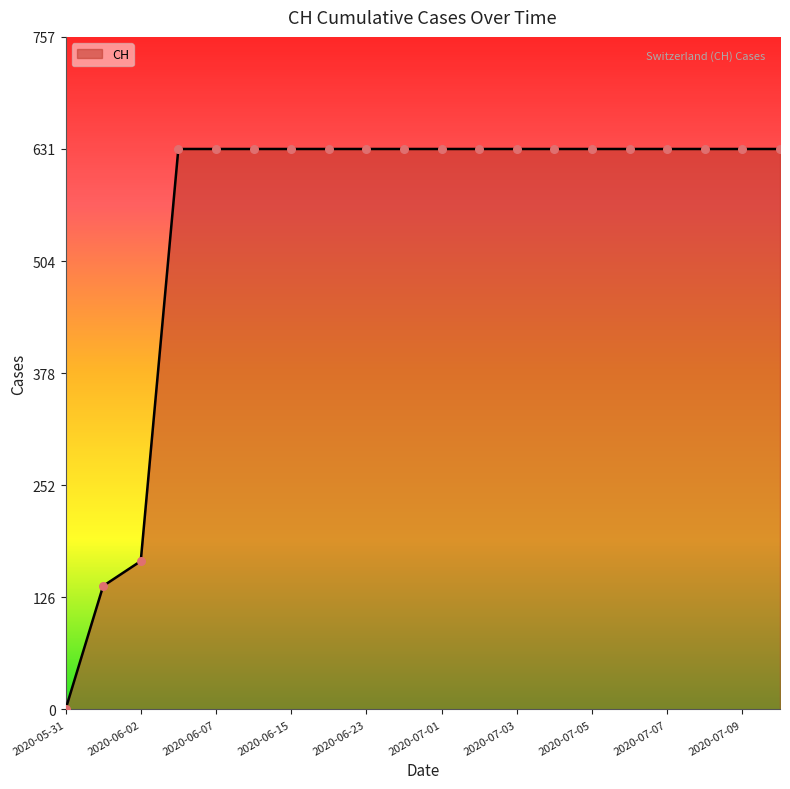

What is the difference between the maximum and minimum values?

631